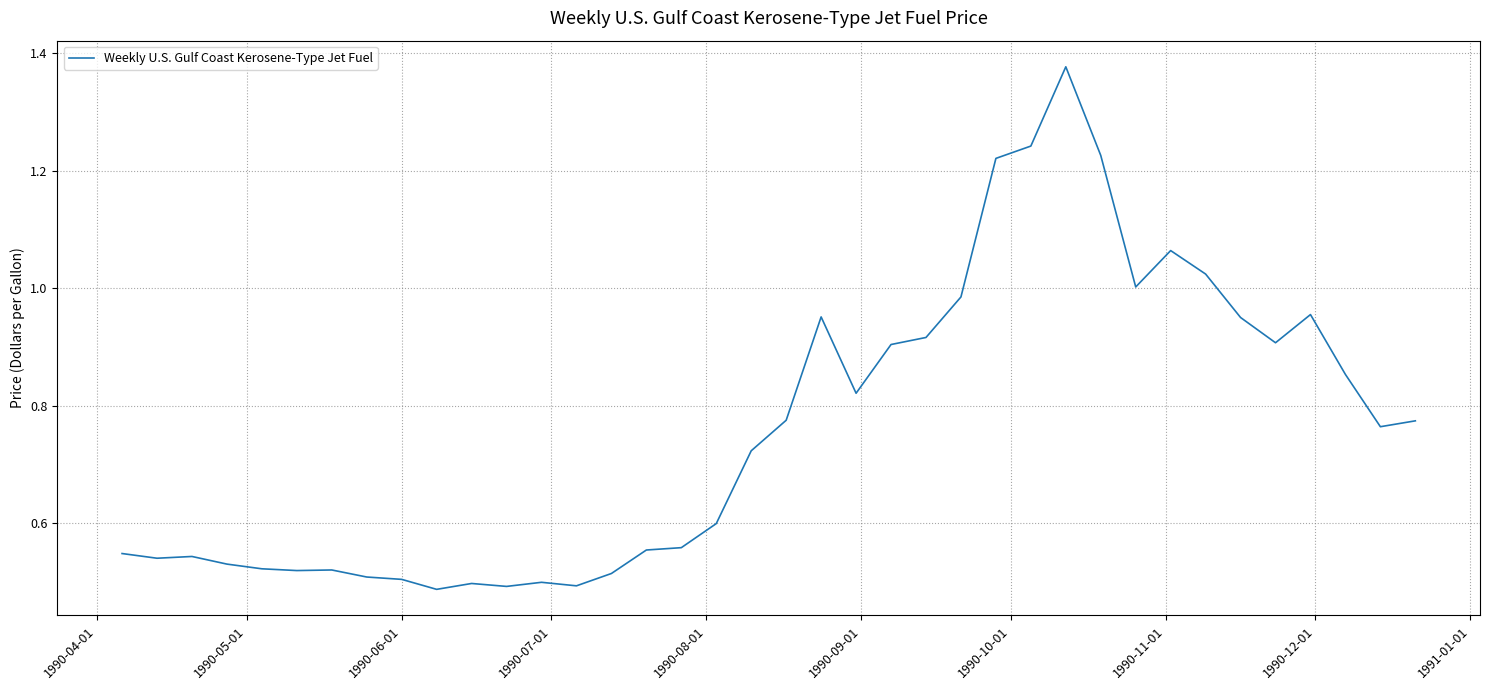

What is the value of the 8th point from the left?

0.5